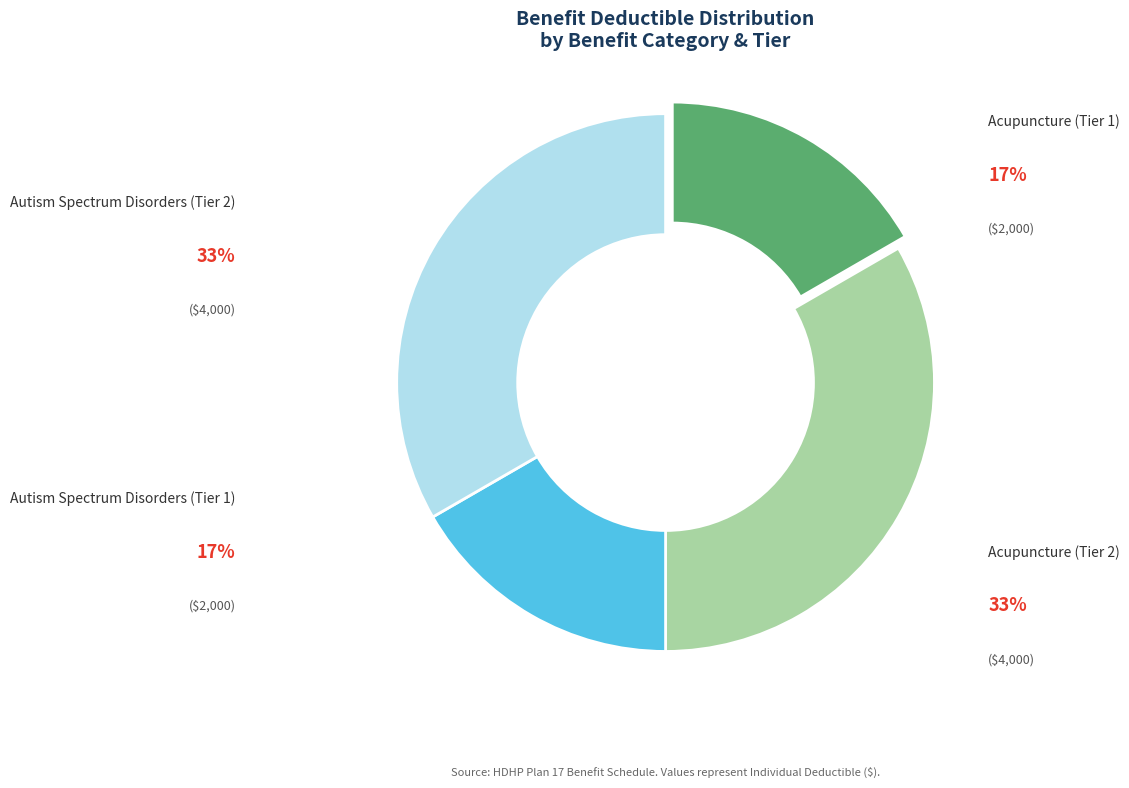

What percentage is the Autism Spectrum Disorders (Tier 2) slice, to the nearest percent?

33%